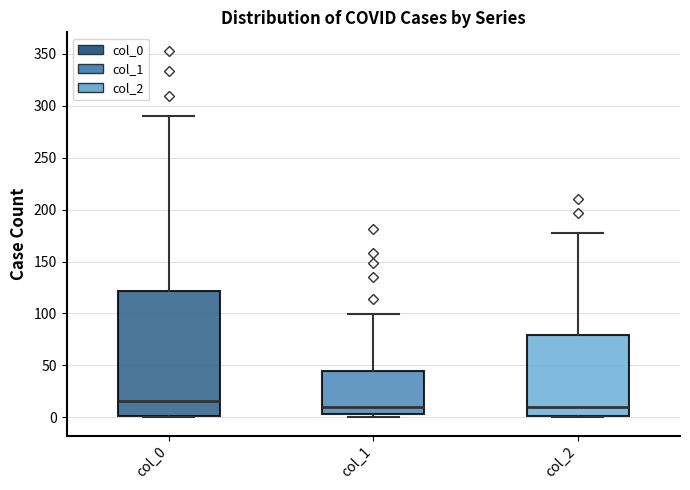

Comparing the boxes themselves (not the whiskers), which one is the tallest?

col_0